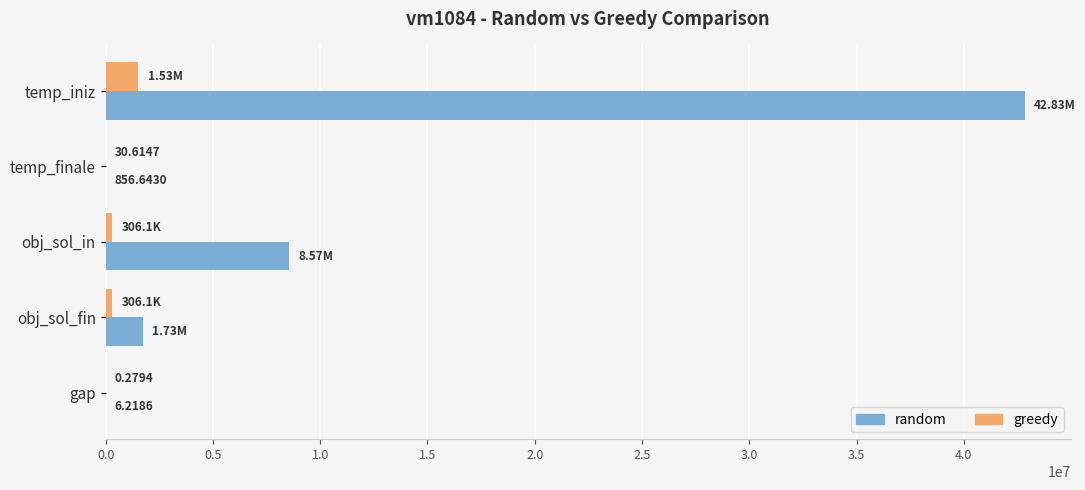

What is the sum of all random values?

53126826.9